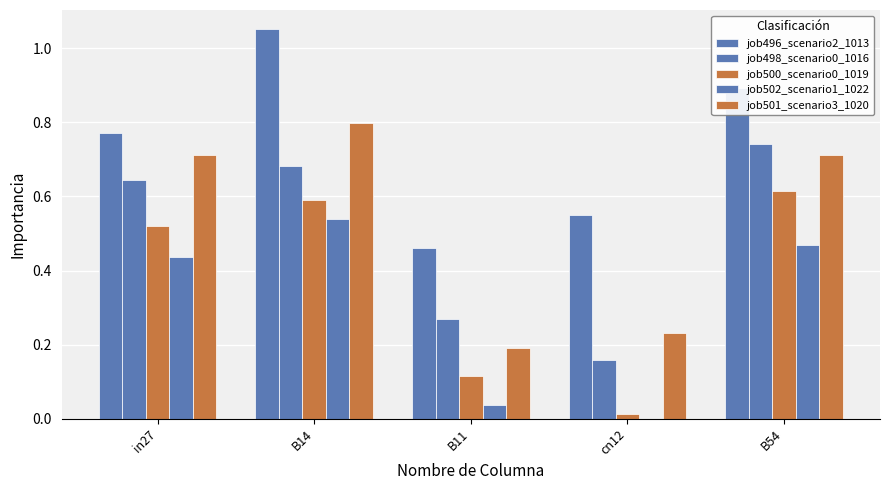

Reading left to right, extract all data points from this chart.

job496_scenario2_1013: in27=0.8	B14=1.1	B11=0.5	cn12=0.6	B54=0.9
job498_scenario0_1016: in27=0.6	B14=0.7	B11=0.3	cn12=0.2	B54=0.7
job500_scenario0_1019: in27=0.5	B14=0.6	B11=0.1	cn12=0.0	B54=0.6
job502_scenario1_1022: in27=0.4	B14=0.5	B11=0.0	cn12=0.0	B54=0.5
job501_scenario3_1020: in27=0.7	B14=0.8	B11=0.2	cn12=0.2	B54=0.7